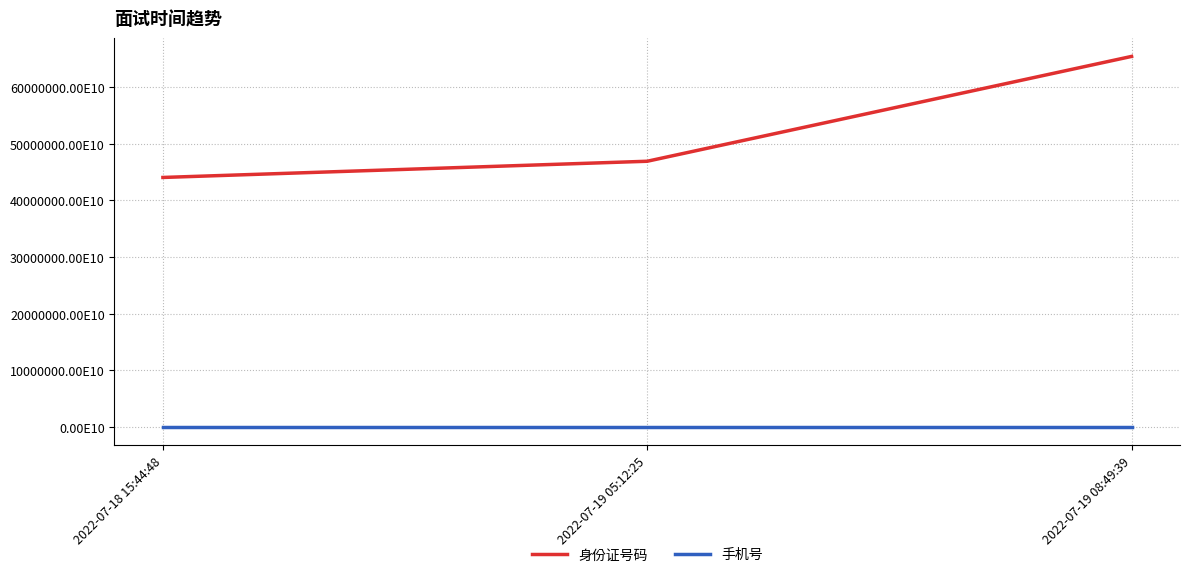

At how many categories does at least one series exceed 583998661377454592?

1